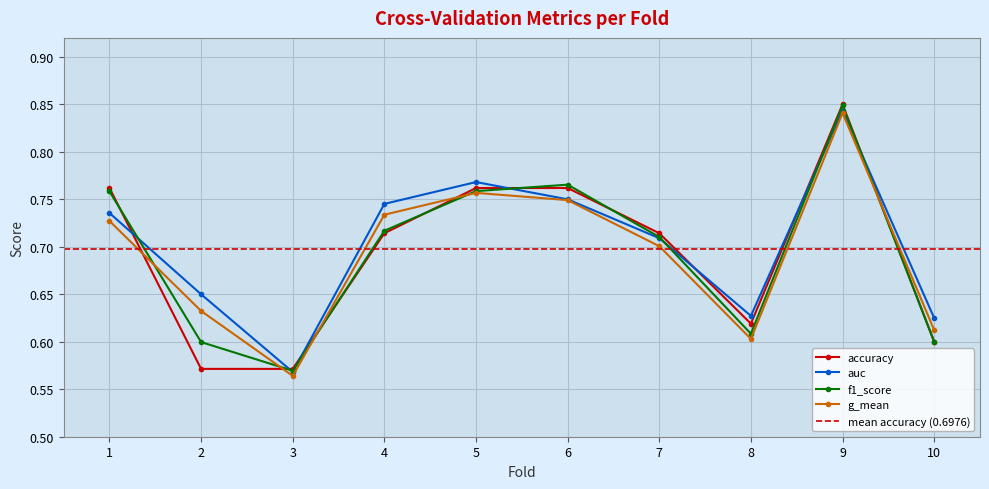

Between which two adjacent categories do g_mean and f1_score first intersect?

1 and 2